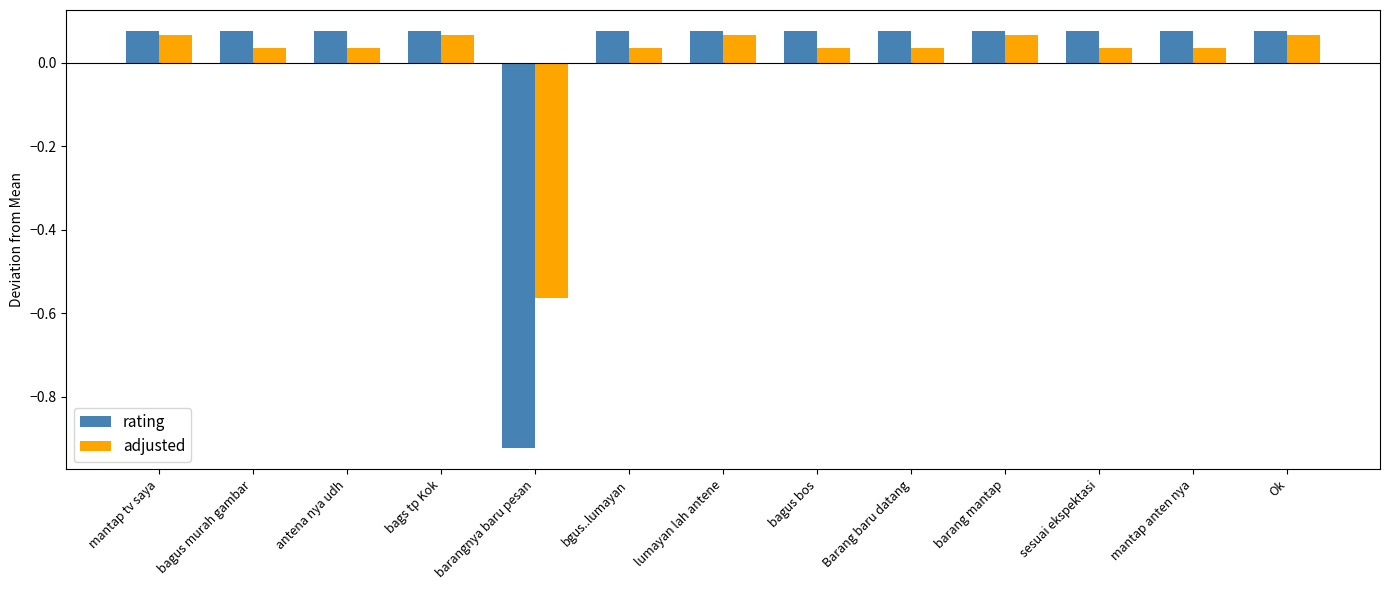

What is the difference between the second highest and minimum values in the adjusted series?

0.6